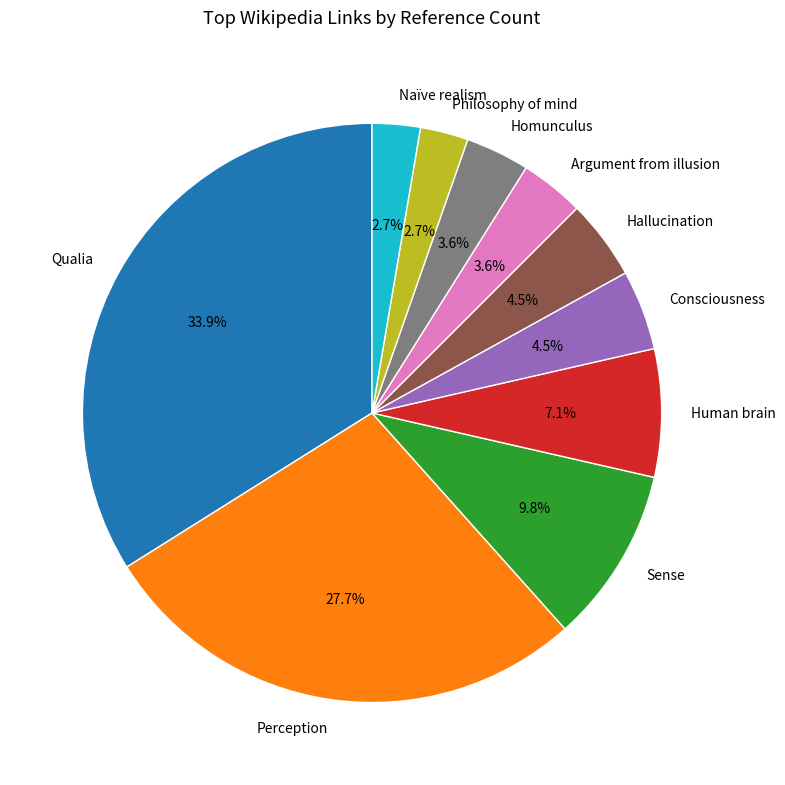

To the nearest percent, what percentage of the pie is Philosophy of mind?

3%